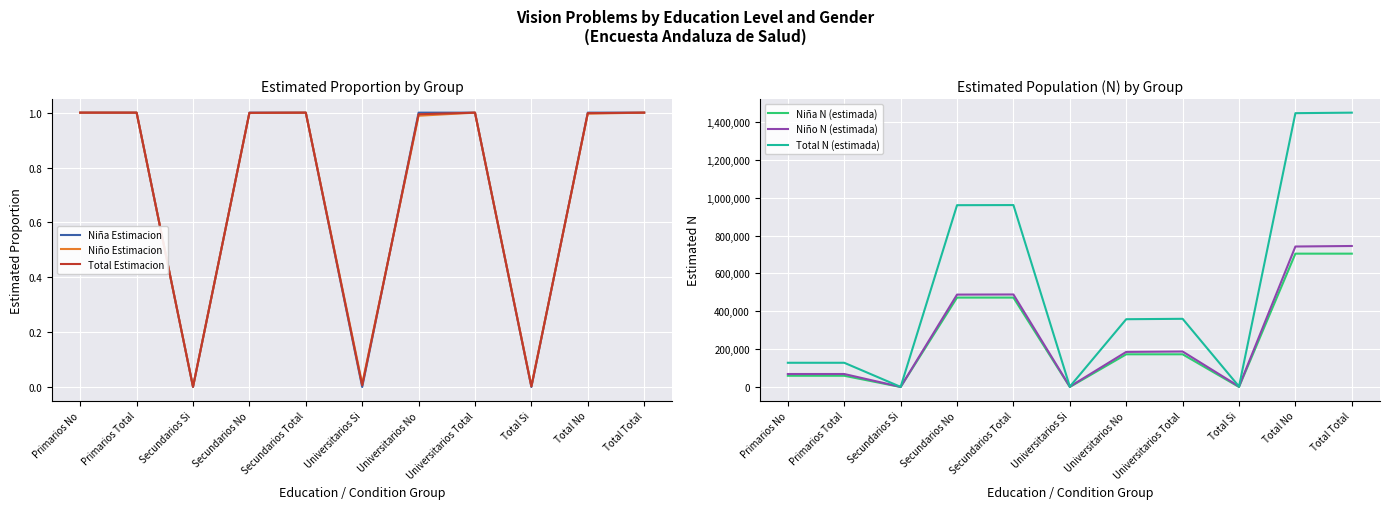

What is the label of the 3rd point from the left?

Secundarios Si